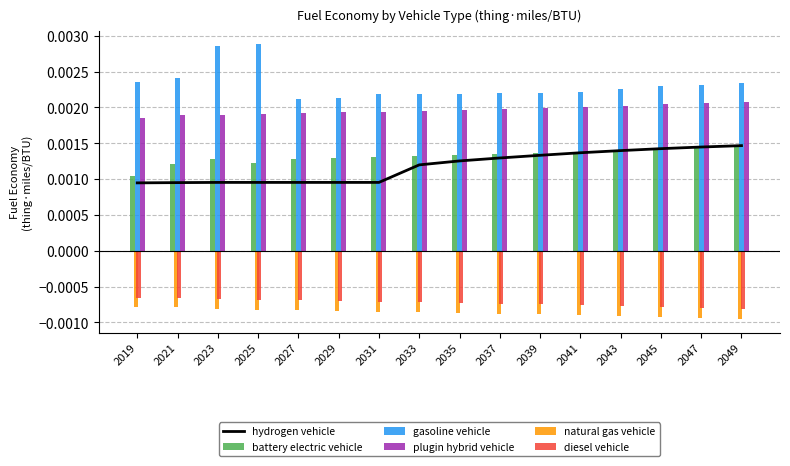

Between 2029 and 2049, which series saw the biggest shift?

hydrogen vehicle